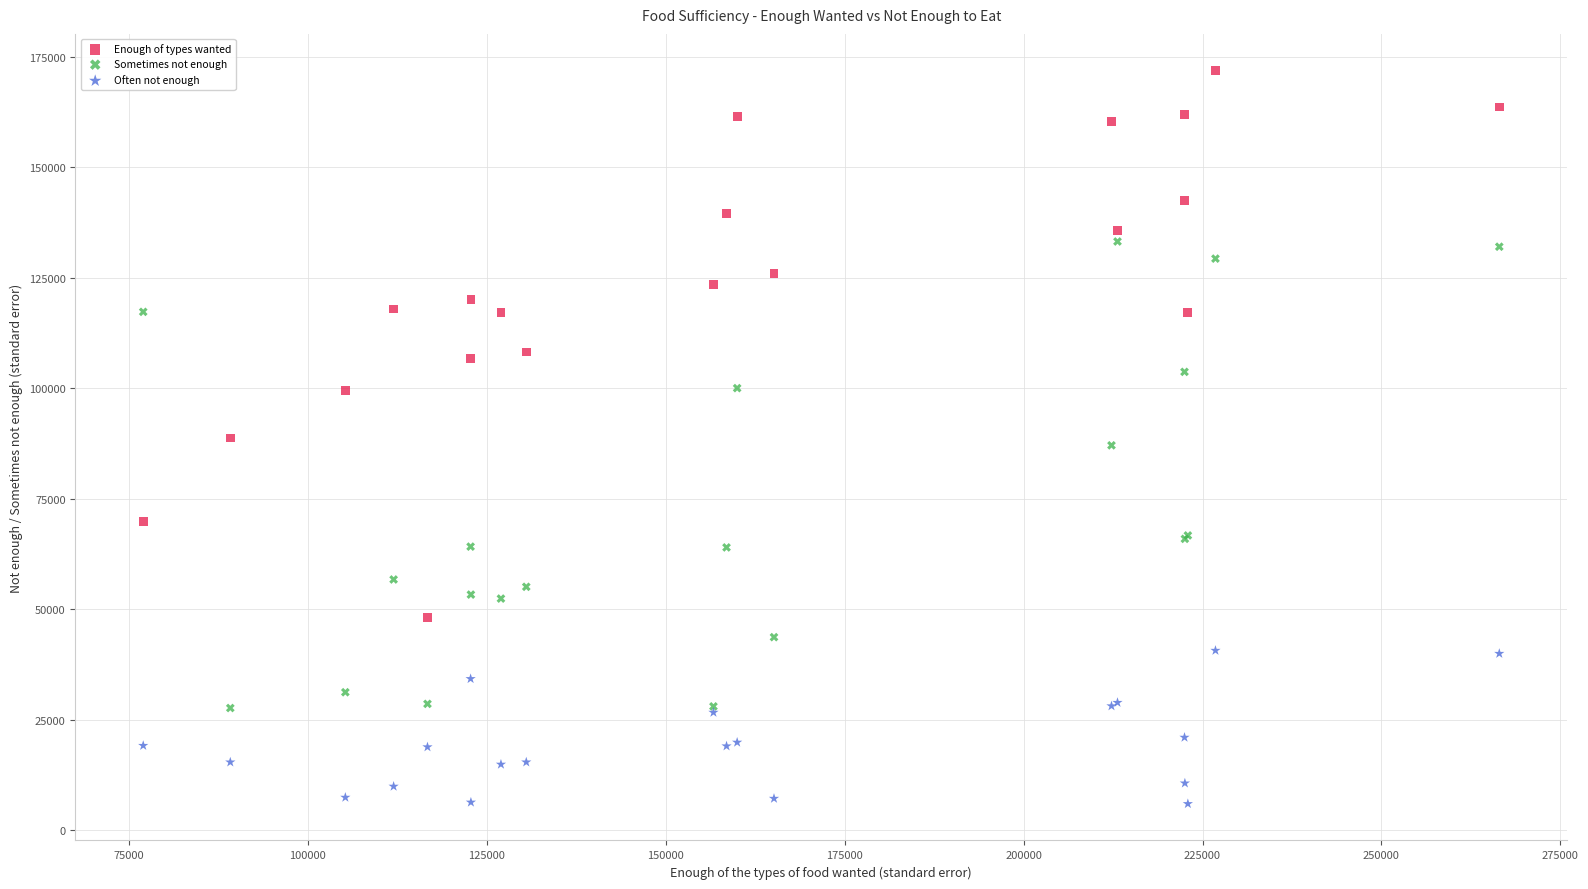

Which series reaches the minimum Y coordinate?

Often not enough